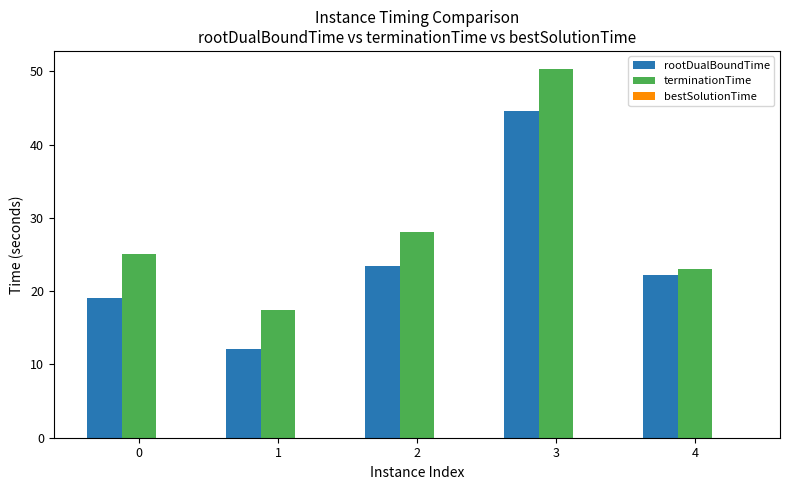

Which series has the largest range (max minus min)?

terminationTime